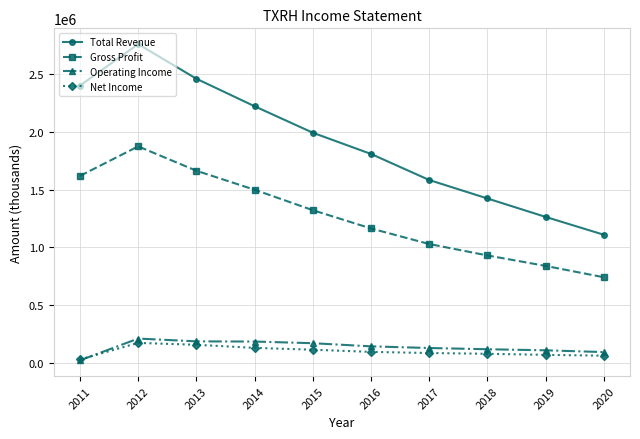

What is the value of the Operating Income point at the 10th from the left?

95200